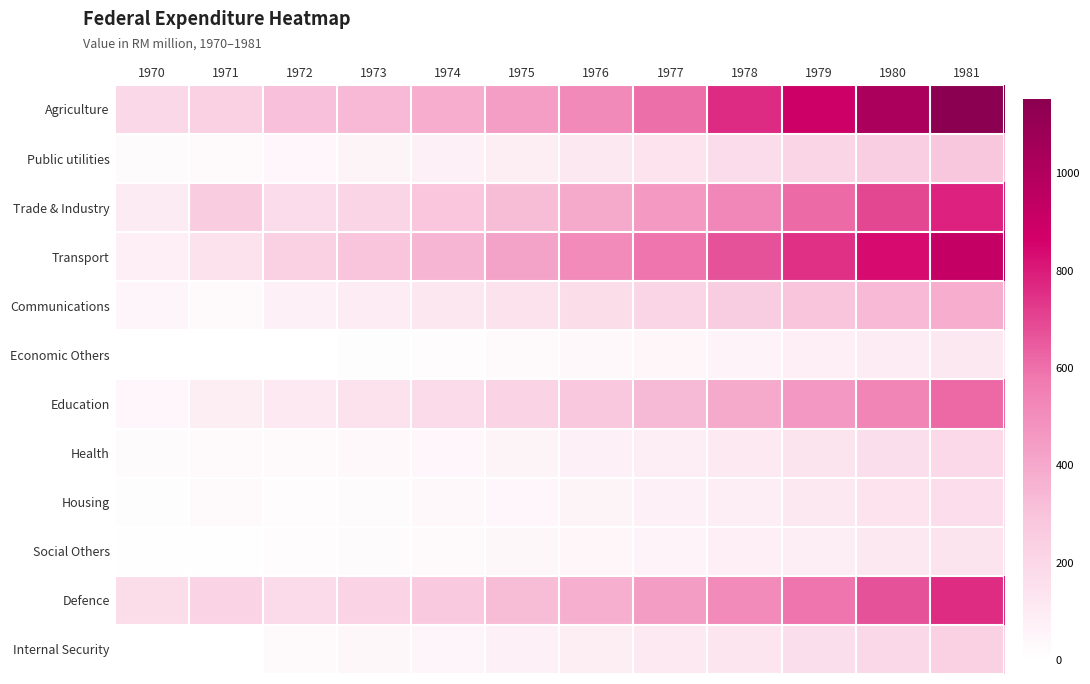

Which series has the largest total across all categories?

Agriculture